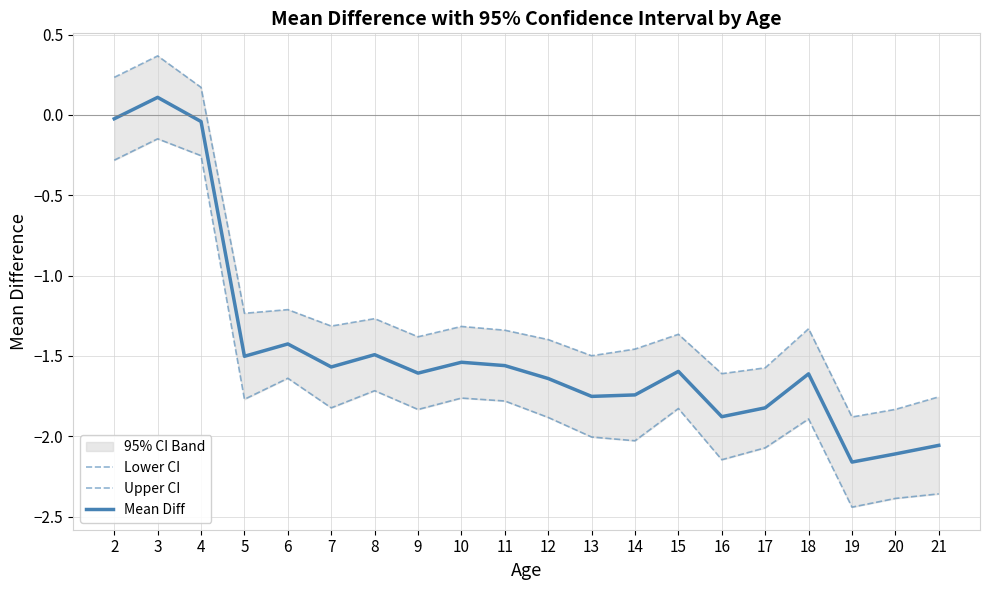

The value of Upper CI at 20 is -3.2. True or false?

False